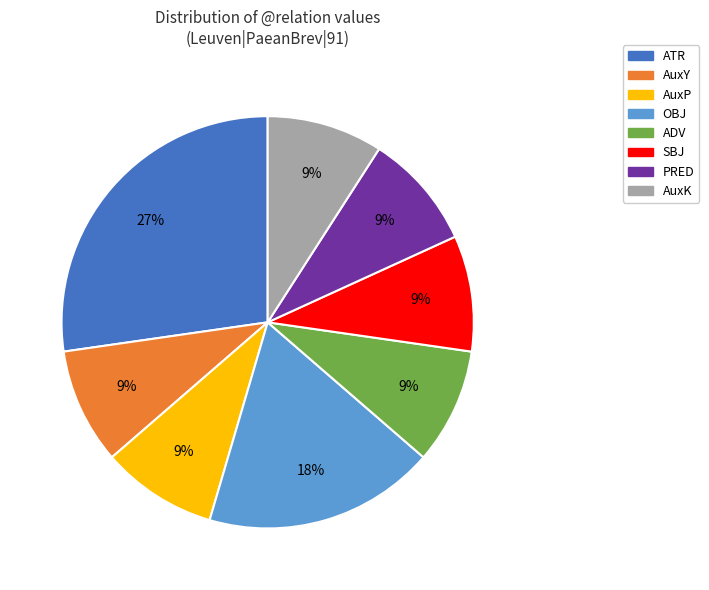

Does AuxP account for over 50% of the chart?

No